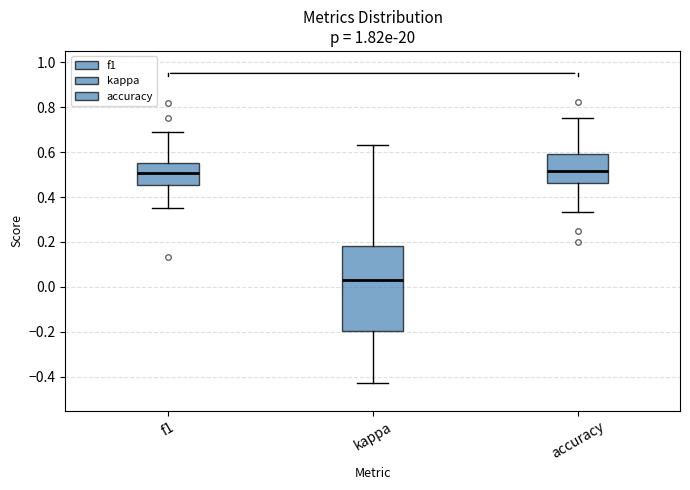

Reading left to right, read every box against the y-axis: the position of its median line, the range the box covers, and the ends of its whiskers. The values are not printed on the chart, so give them approximately, as read against the axis.

f1: median 0.50, box 0.46 to 0.54, whiskers 0.36 to 0.70
kappa: median 0.02, box -0.20 to 0.18, whiskers -0.42 to 0.64
accuracy: median 0.52, box 0.46 to 0.60, whiskers 0.34 to 0.76